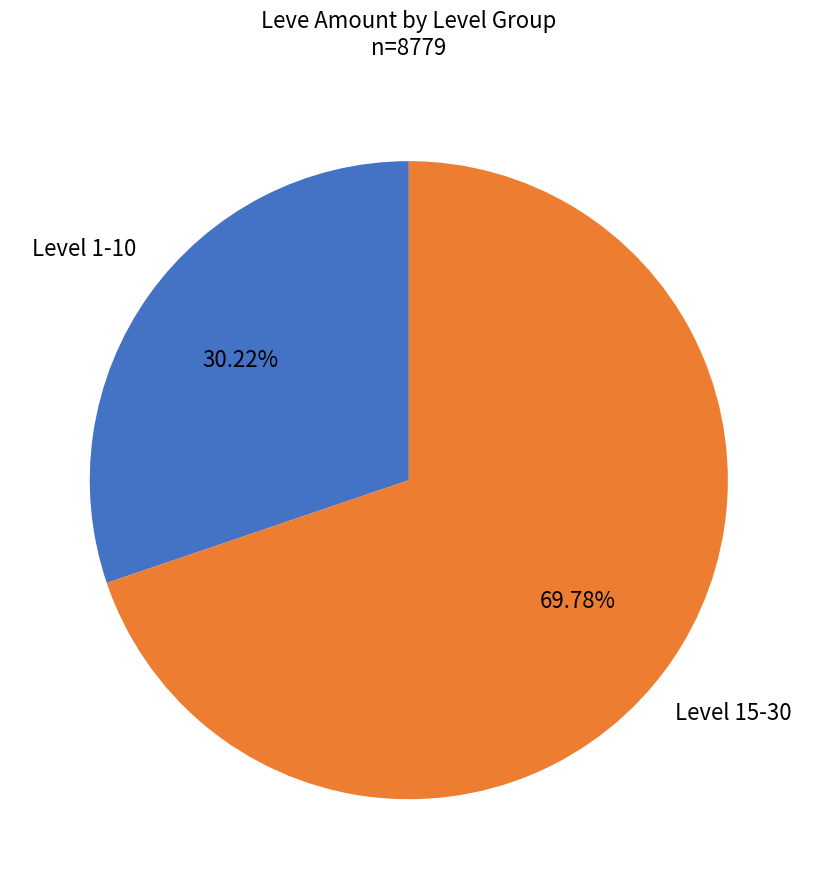

How many segments does this pie chart have?

2